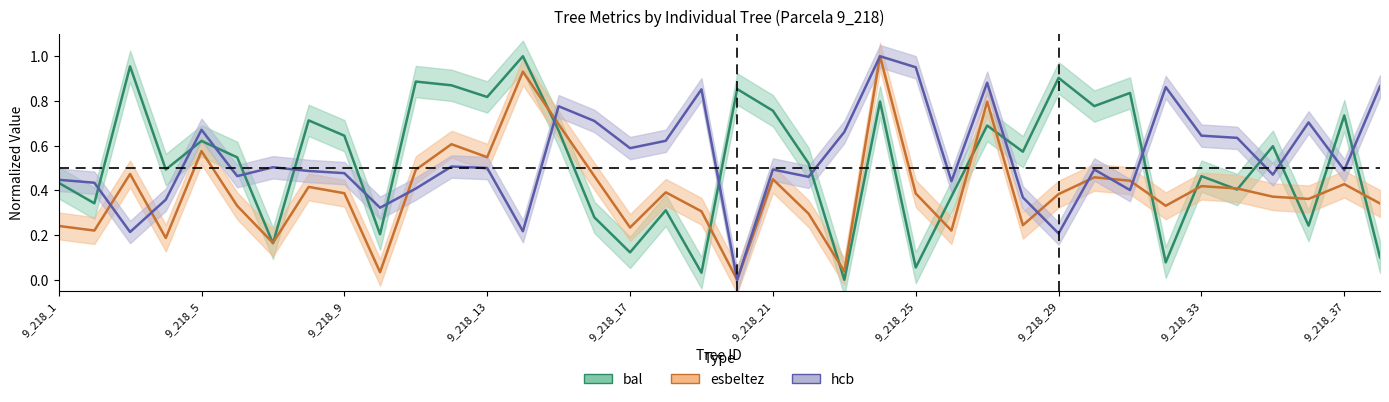

At which label does esbeltez reach its minimum?

9_218_20